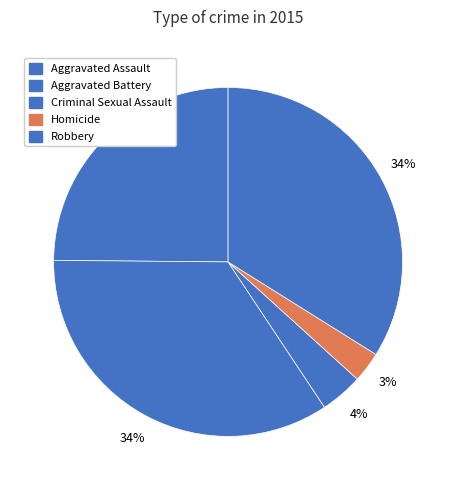

Is it true that Criminal Sexual Assault is 4% of the pie?

True